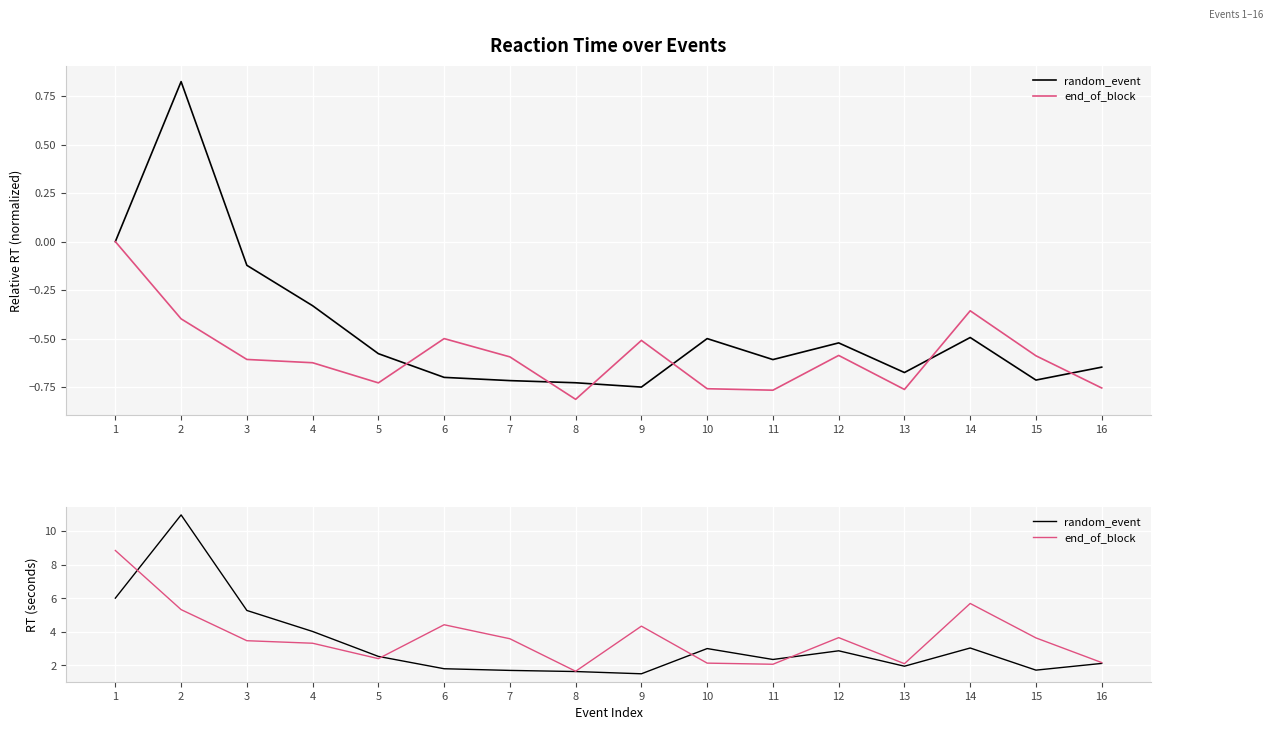

What is the difference between the random_event values at 11 and 13?

0.4